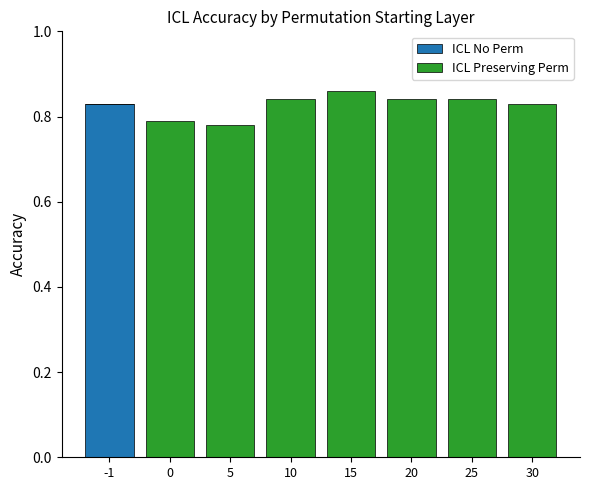

True or false: ICL No Perm has a value of 0.0 at 20.

True